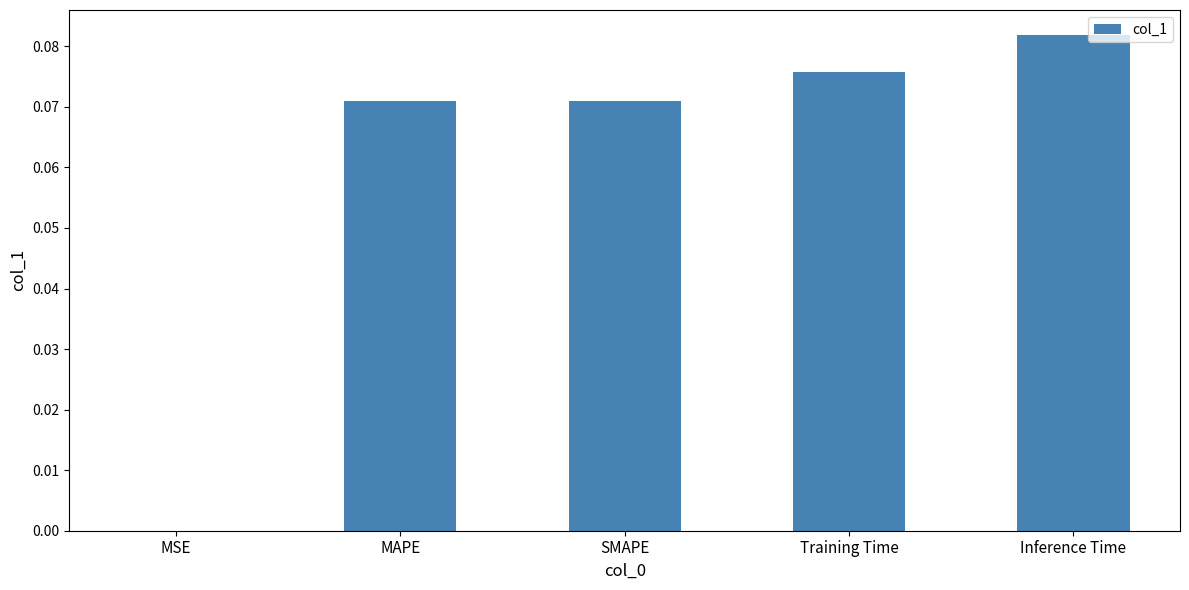

Between SMAPE and MSE, which is larger?

SMAPE